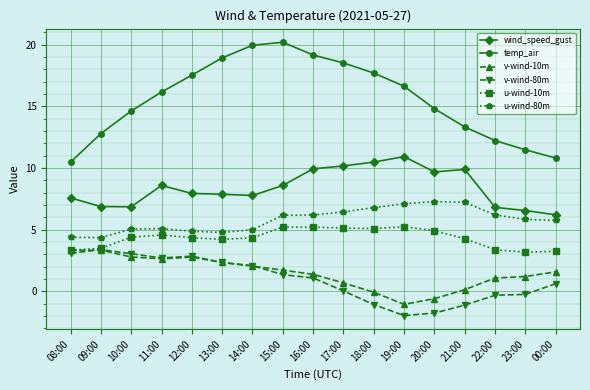

What is the highest value of the wind_speed_gust series?

10.9